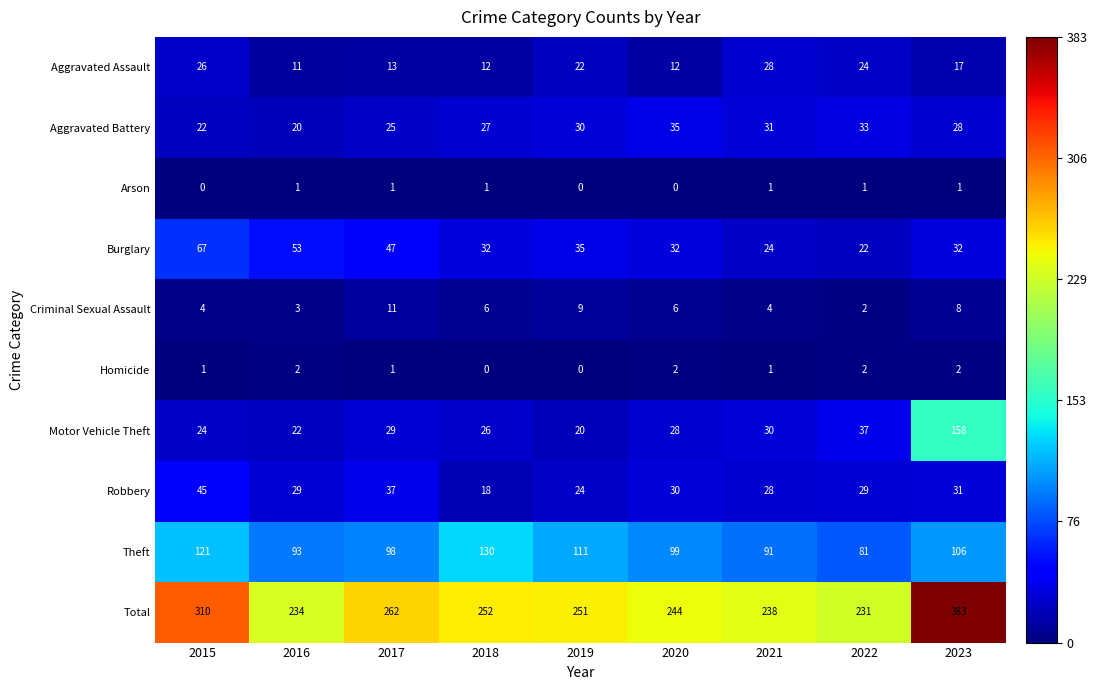

What is the sum of the Theft values at 2021 and 2022?

172